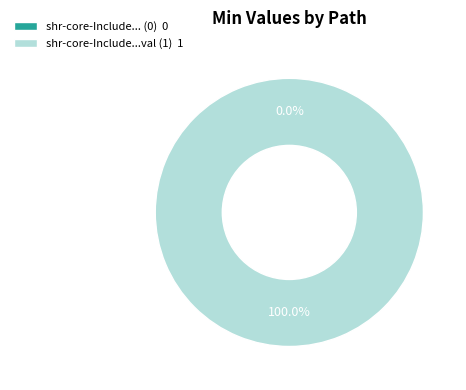

Combined, what portion of the pie is shr-core-IncludeInactiveCodes-model and shr-core-IncludeInactiveCodes-model.value?

100.0%